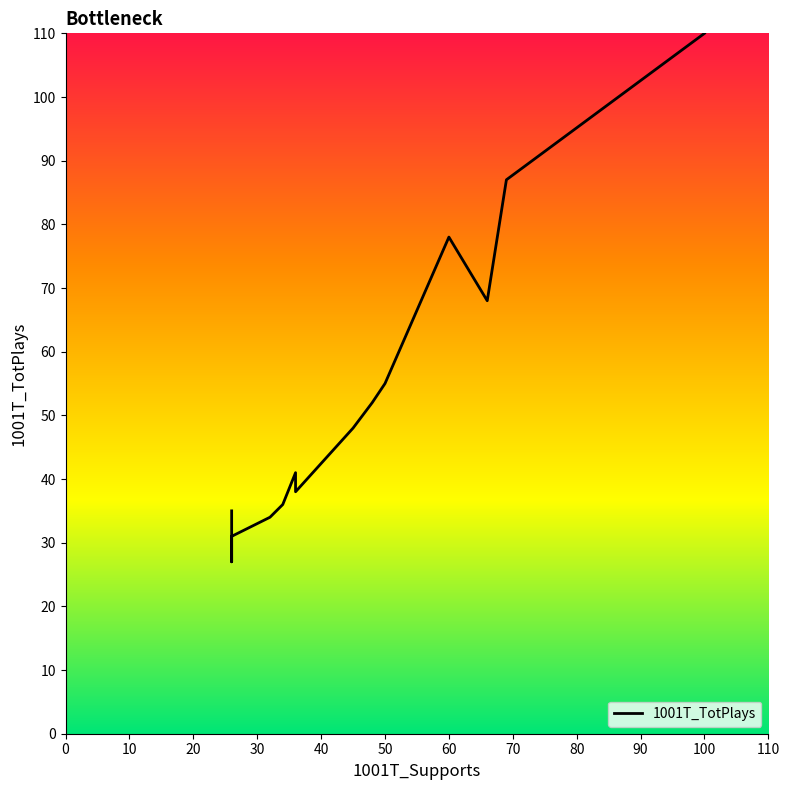

How many data points are above 41?

9